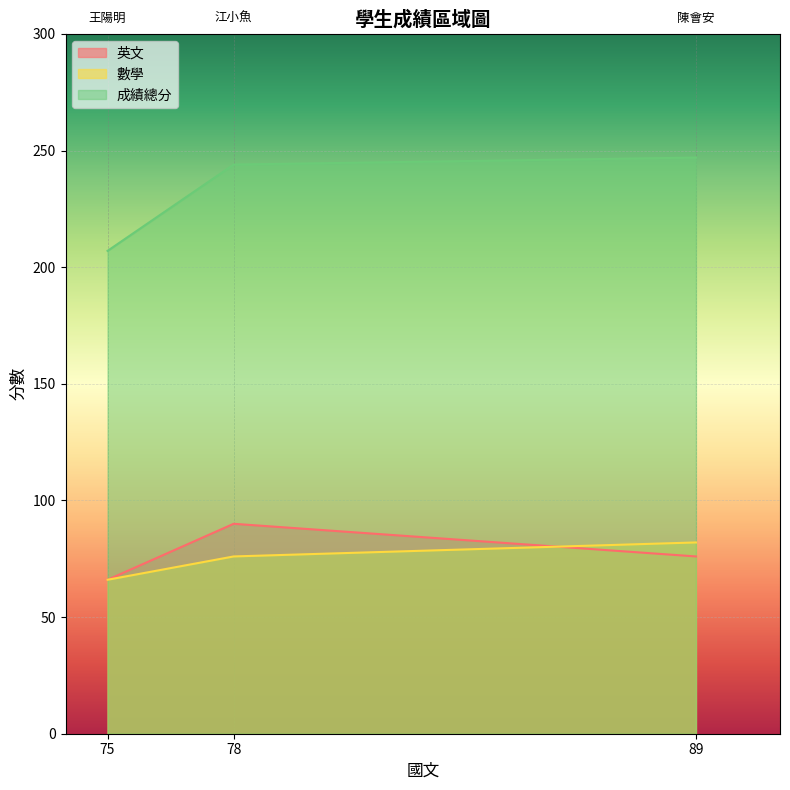

What is the difference between the highest and lowest values at 陳會安(89)?

171